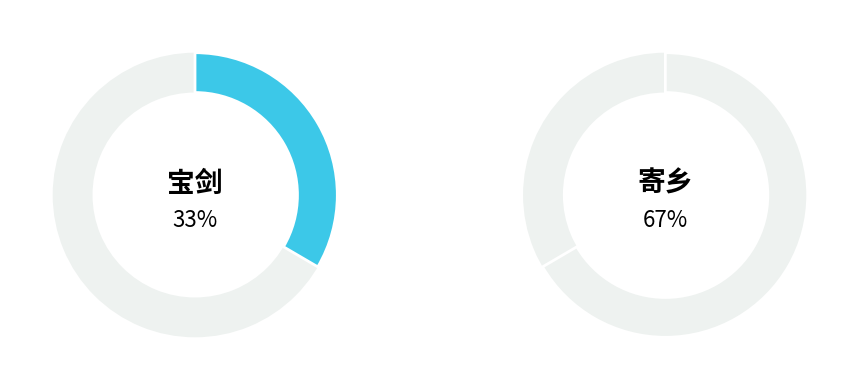

To the nearest percent, what is the difference between the largest and smallest slice percentages?

33%